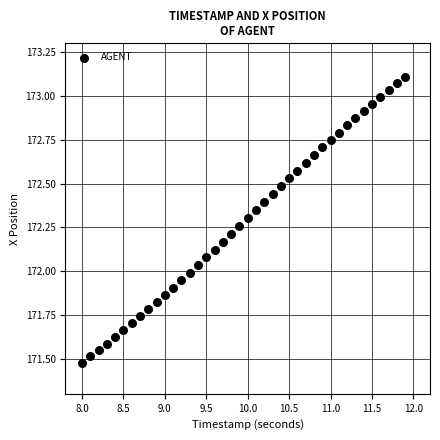

What is the range of Y values (max minus min)?

1.6